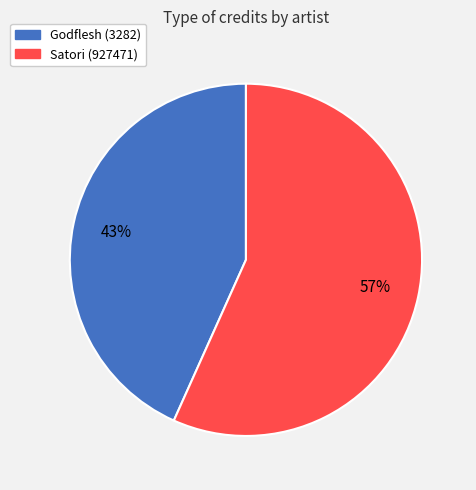

What percentage is the Godflesh (3282) slice, to the nearest percent?

43%